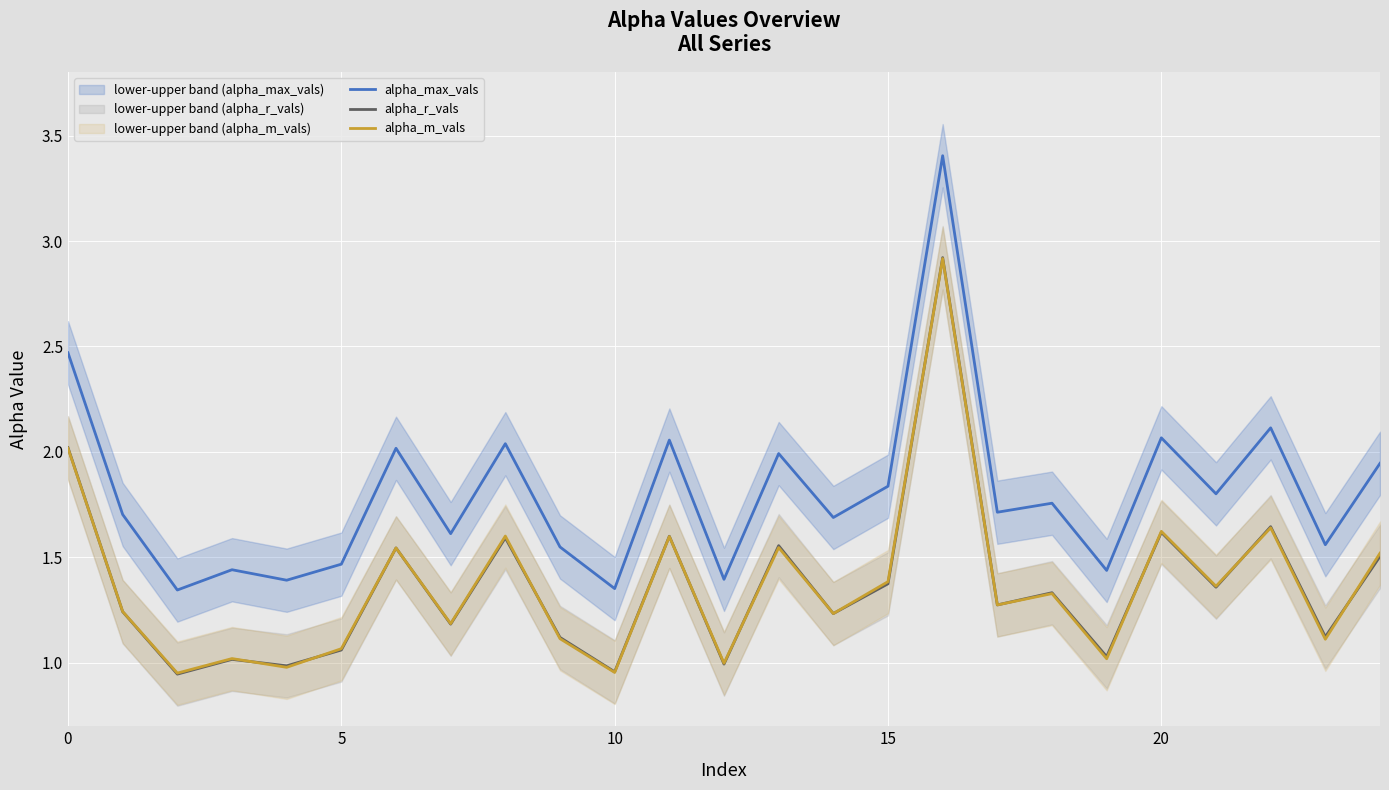

Reading left to right, transcribe all the data shown in this chart.

alpha_max_vals: 2.5	1.7	1.3	1.4	1.4	1.5	2.0	1.6	2.0	1.5	1.4	2.1	1.4	2.0	1.7	1.8	3.4	1.7	1.8	1.4	2.1	1.8	2.1	1.6	1.9
alpha_r_vals: 2.0	1.2	0.9	1.0	1.0	1.1	1.5	1.2	1.6	1.1	1.0	1.6	1.0	1.6	1.2	1.4	2.9	1.3	1.3	1.0	1.6	1.4	1.6	1.1	1.5
alpha_m_vals: 2.0	1.2	1.0	1.0	1.0	1.1	1.5	1.2	1.6	1.1	1.0	1.6	1.0	1.5	1.2	1.4	2.9	1.3	1.3	1.0	1.6	1.4	1.6	1.1	1.5